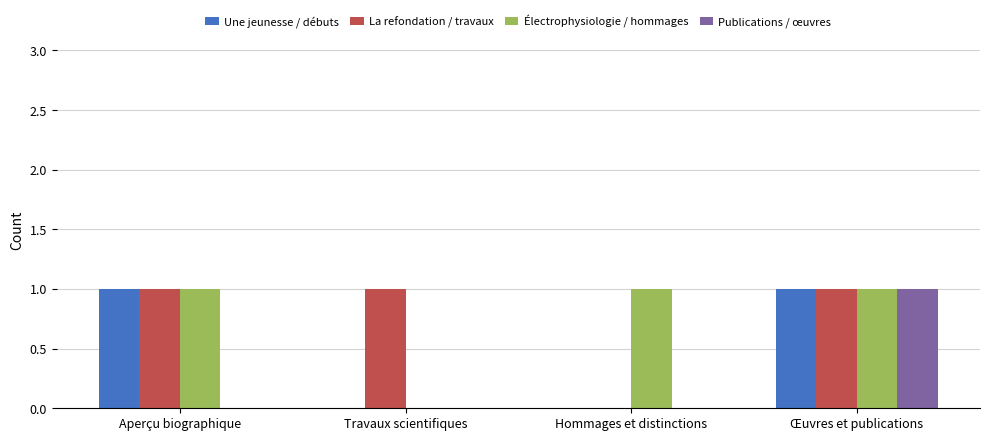

Does the chart contain stacked bars?

No